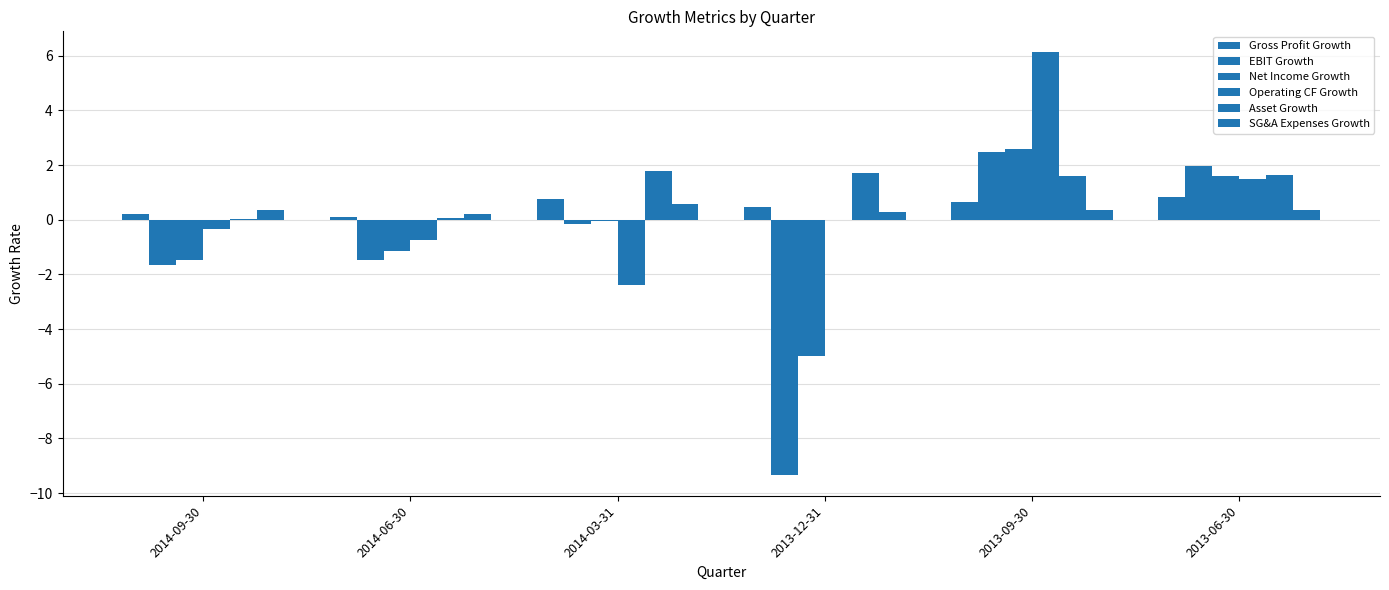

How many values in the Asset Growth series exceed 1?

4